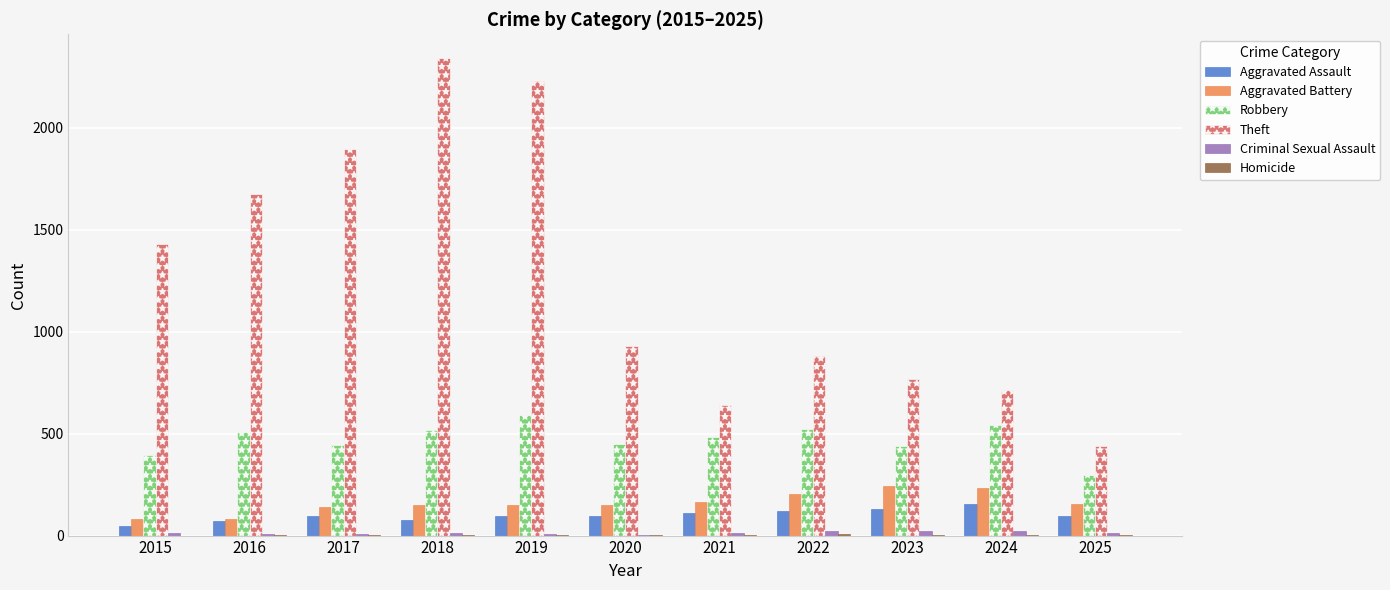

Which series has the largest range (max minus min)?

Theft